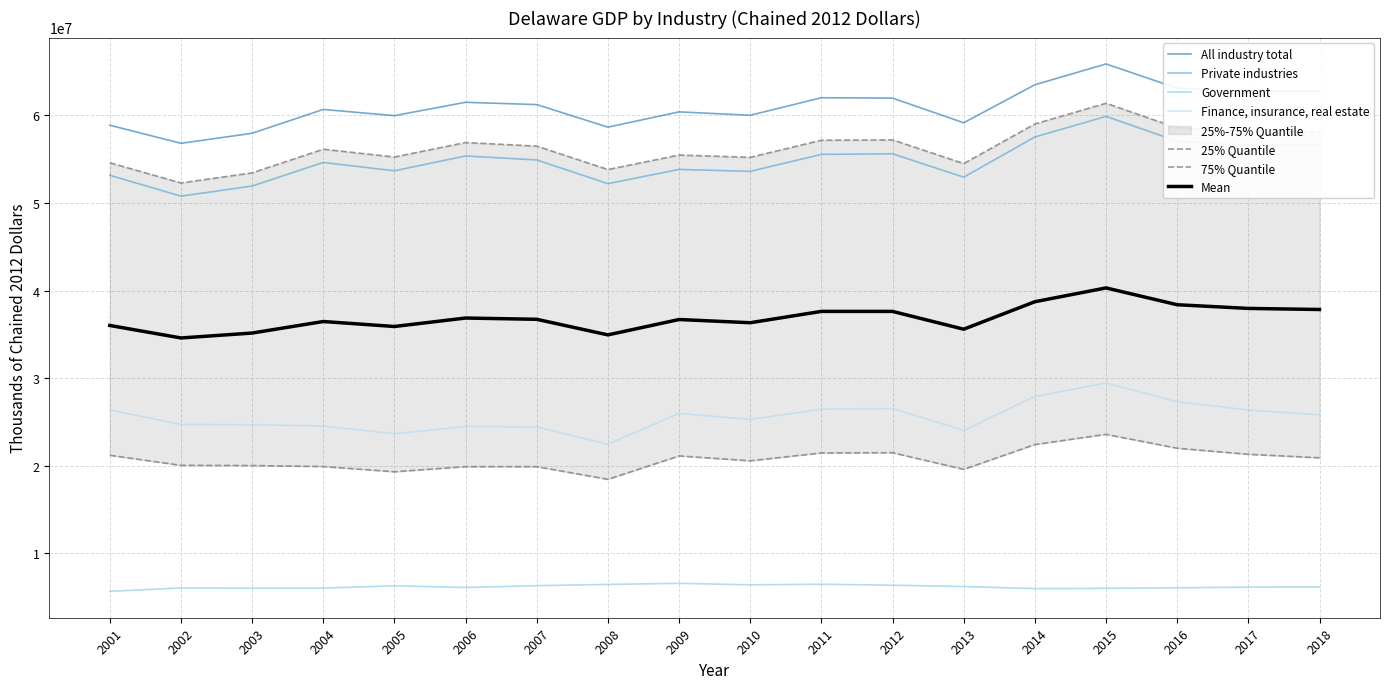

Where is the first local maximum for Government?

2002